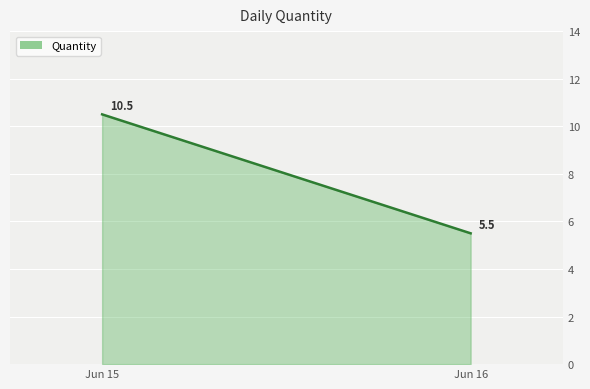

Which label corresponds to the smallest value in the chart?

Jun 16